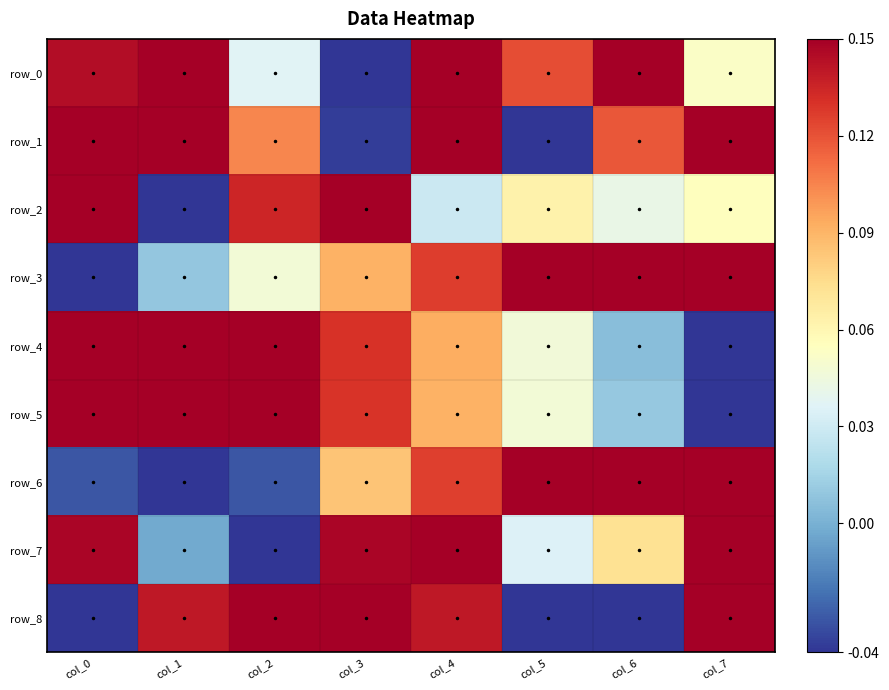

Is it true that row_1 equals 0.1 at col_2?

True